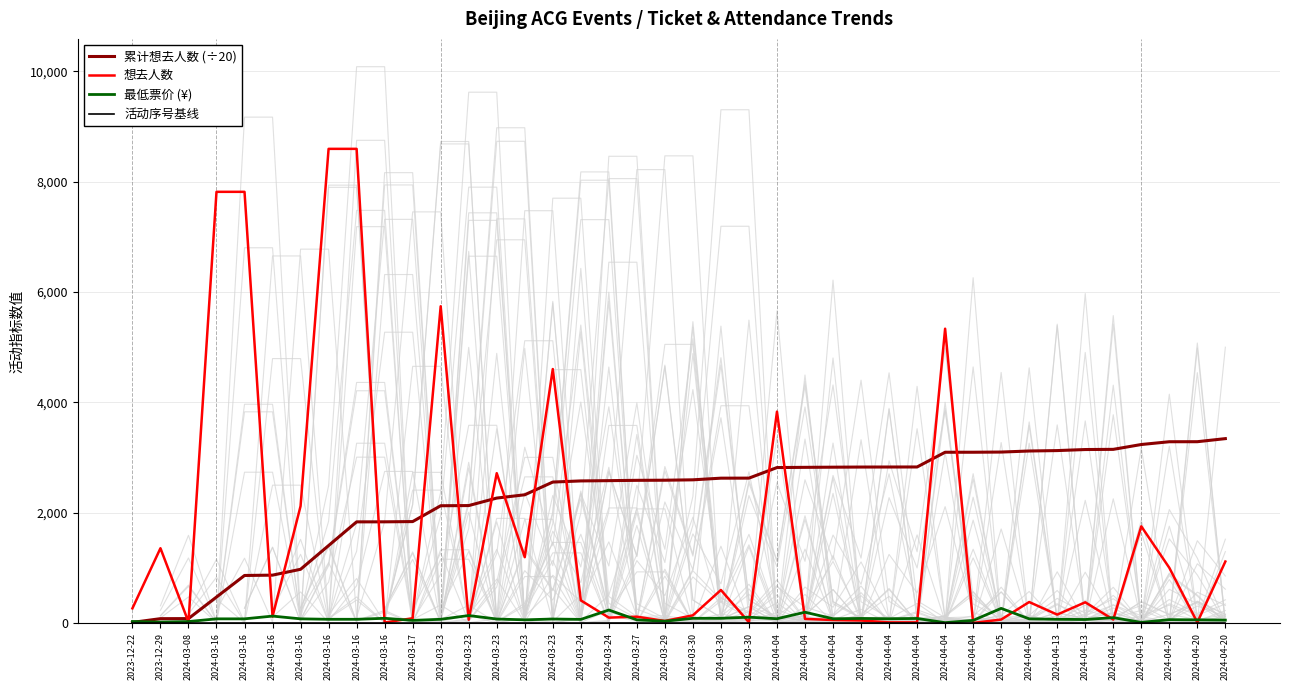

Reading left to right, what are all the values shown in this chart?

累计想去人数 (÷20): 2023-12-22=13.4	2023-12-29=81.3	2024-03-08=82.4	2024-03-16=473.3	2024-03-16=864.2	2024-03-16=870.1	2024-03-16=976.2	2024-03-16=1406.1	2024-03-16=1836.0	2024-03-16=1836.5	2024-03-17=1841.0	2024-03-23=2128.2	2024-03-23=2131.3	2024-03-23=2267.2	2024-03-23=2327.0	2024-03-23=2557.3	2024-03-24=2577.9	2024-03-24=2582.9	2024-03-27=2588.8	2024-03-29=2590.8	2024-03-30=2597.9	2024-03-30=2627.9	2024-03-30=2628.7	2024-04-04=2820.3	2024-04-04=2824.2	2024-04-04=2827.1	2024-04-04=2829.4	2024-04-04=2830.2	2024-04-04=2830.8	2024-04-04=3097.7	2024-04-04=3097.9	2024-04-05=3101.2	2024-04-06=3120.3	2024-04-13=3128.1	2024-04-13=3146.9	2024-04-14=3150.2	2024-04-19=3238.0	2024-04-20=3288.2	2024-04-20=3288.8	2024-04-20=3344.7
想去人数: 2023-12-22=268.0	2023-12-29=1358.0	2024-03-08=22.0	2024-03-16=7818.0	2024-03-16=7818.0	2024-03-16=119.0	2024-03-16=2122.0	2024-03-16=8597.0	2024-03-16=8597.0	2024-03-16=12.0	2024-03-17=89.0	2024-03-23=5744.0	2024-03-23=62.0	2024-03-23=2718.0	2024-03-23=1196.0	2024-03-23=4606.0	2024-03-24=413.0	2024-03-24=100.0	2024-03-27=117.0	2024-03-29=40.0	2024-03-30=142.0	2024-03-30=601.0	2024-03-30=14.0	2024-04-04=3834.0	2024-04-04=77.0	2024-04-04=57.0	2024-04-04=48.0	2024-04-04=14.0	2024-04-04=14.0	2024-04-04=5337.0	2024-04-04=4.0	2024-04-05=65.0	2024-04-06=383.0	2024-04-13=155.0	2024-04-13=378.0	2024-04-14=66.0	2024-04-19=1755.0	2024-04-20=1004.0	2024-04-20=13.0	2024-04-20=1117.0
最低票价 (¥): 2023-12-22=30.0	2023-12-29=20.0	2024-03-08=29.0	2024-03-16=78.0	2024-03-16=78.0	2024-03-16=128.0	2024-03-16=78.0	2024-03-16=70.0	2024-03-16=70.0	2024-03-16=88.0	2024-03-17=50.0	2024-03-23=70.0	2024-03-23=138.0	2024-03-23=75.0	2024-03-23=60.0	2024-03-23=75.0	2024-03-24=68.0	2024-03-24=238.0	2024-03-27=60.0	2024-03-29=35.1	2024-03-30=88.0	2024-03-30=88.0	2024-03-30=108.0	2024-04-04=80.0	2024-04-04=198.0	2024-04-04=80.0	2024-04-04=85.0	2024-04-04=80.0	2024-04-04=85.0	2024-04-04=8.8	2024-04-04=50.0	2024-04-05=268.0	2024-04-06=78.0	2024-04-13=70.0	2024-04-13=66.0	2024-04-14=100.0	2024-04-19=13.5	2024-04-20=63.0	2024-04-20=60.0	2024-04-20=55.0
活动序号基线: 2023-12-22=5.0	2023-12-29=5.0	2024-03-08=5.0	2024-03-16=5.0	2024-03-16=5.0	2024-03-16=5.0	2024-03-16=5.0	2024-03-16=5.0	2024-03-16=5.0	2024-03-16=5.0	2024-03-17=5.0	2024-03-23=5.0	2024-03-23=5.0	2024-03-23=5.0	2024-03-23=5.0	2024-03-23=5.0	2024-03-24=5.0	2024-03-24=5.0	2024-03-27=5.0	2024-03-29=5.0	2024-03-30=5.0	2024-03-30=5.0	2024-03-30=5.0	2024-04-04=5.0	2024-04-04=5.0	2024-04-04=5.0	2024-04-04=5.0	2024-04-04=5.0	2024-04-04=5.0	2024-04-04=5.0	2024-04-04=5.0	2024-04-05=5.0	2024-04-06=5.0	2024-04-13=5.0	2024-04-13=5.0	2024-04-14=5.0	2024-04-19=5.0	2024-04-20=5.0	2024-04-20=5.0	2024-04-20=5.0